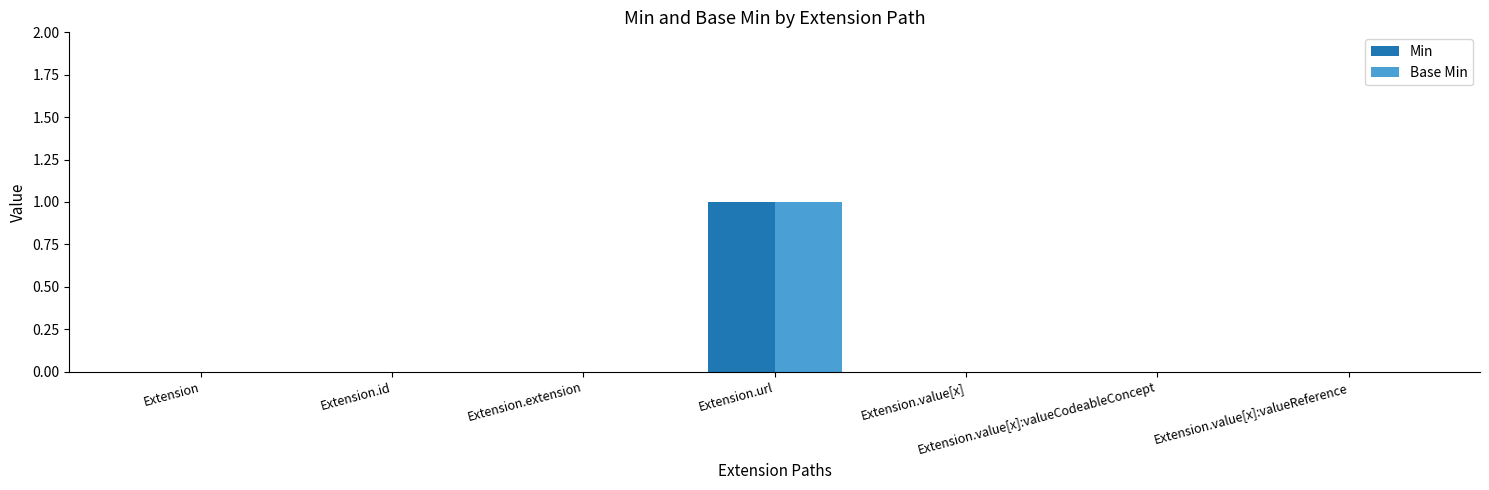

At which category is the sum across all series the highest?

Extension.url